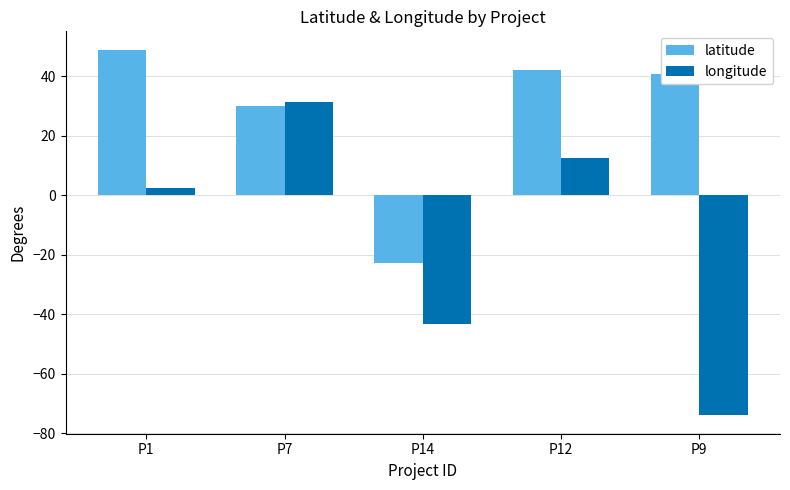

What is the approximate value of latitude at P9?

40.7